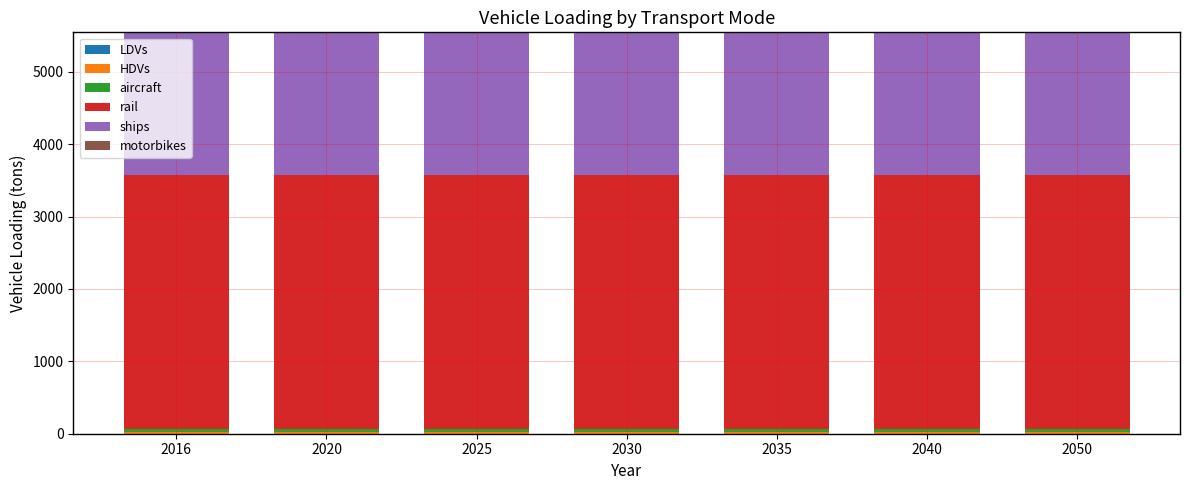

Which has a higher value, 2050 or 2016?

2050